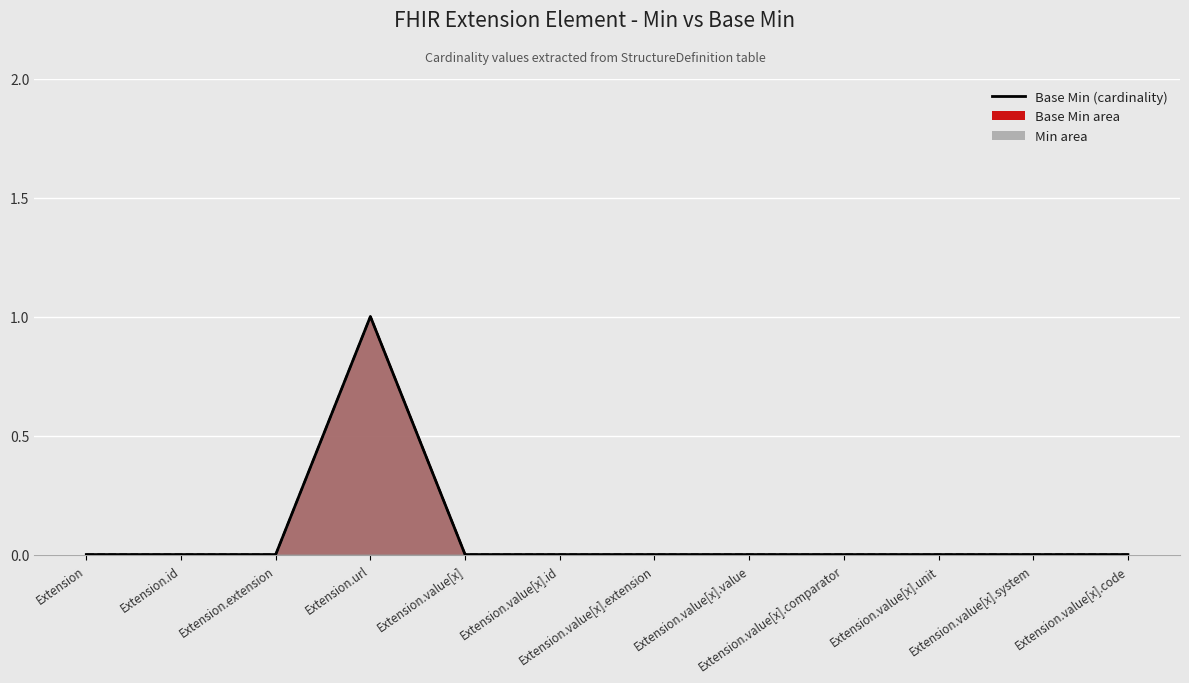

At which category is the sum across all series the highest?

Extension.url